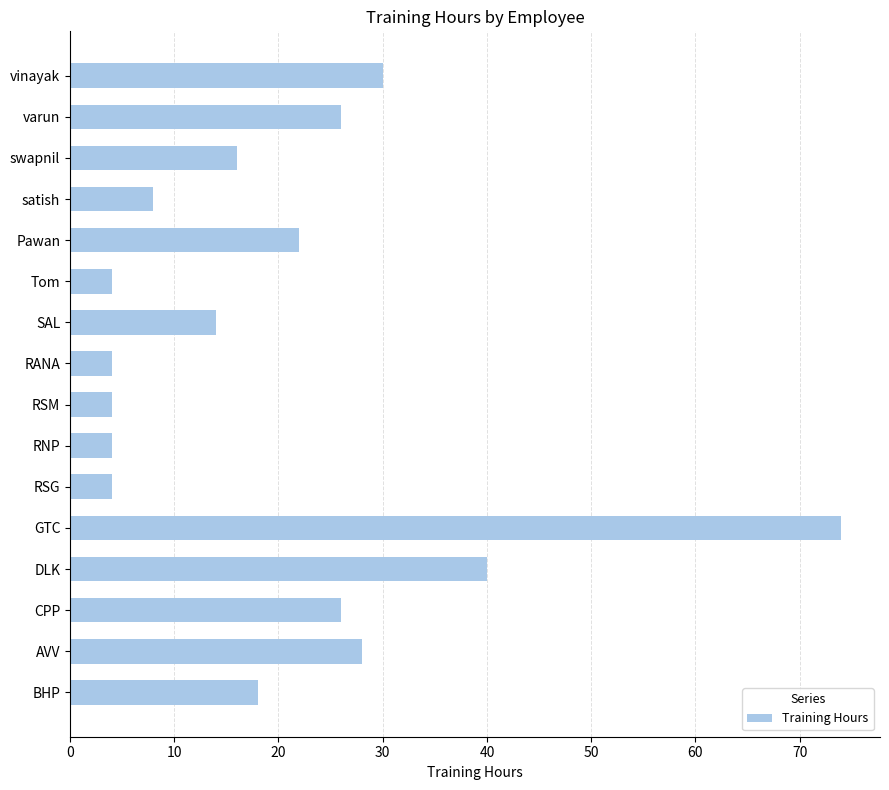

Which has a higher value, varun or Tom?

varun